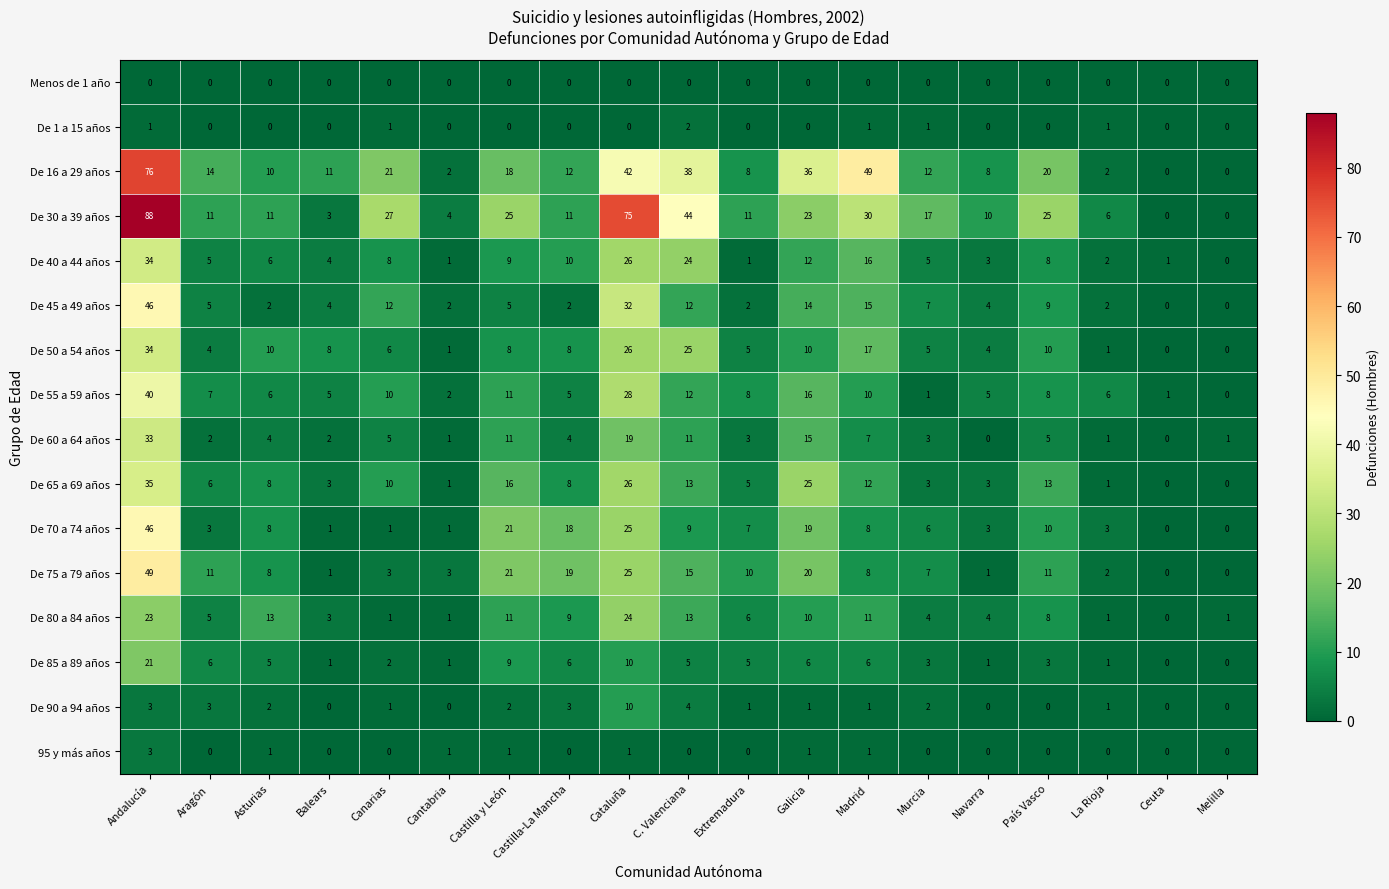

The De 30 a 39 años series shows 48 at Melilla. True or false?

False